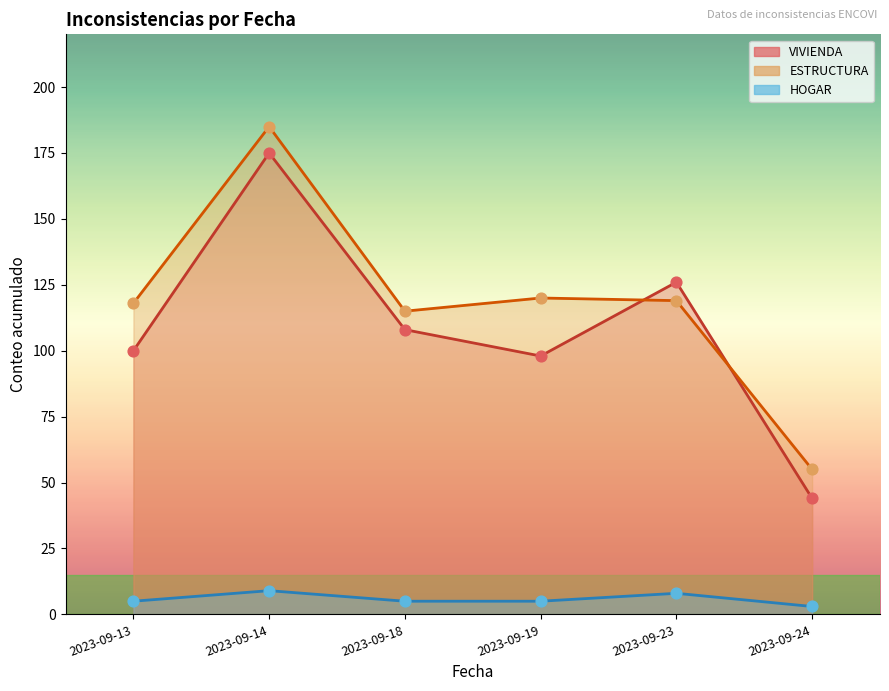

Is the value of ESTRUCTURA at 15 greater than the value of VIVIENDA at 2023-09-18?

No